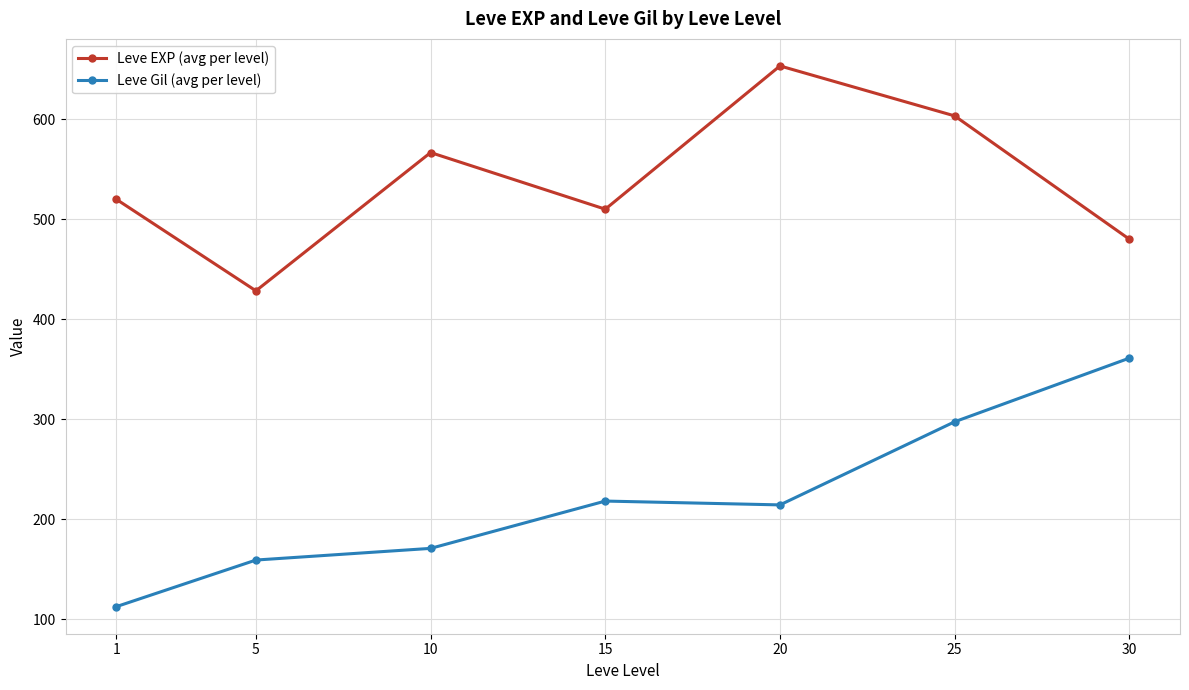

What is the difference between the maximum and minimum values in the Leve Gil (avg per level) series?

248.7